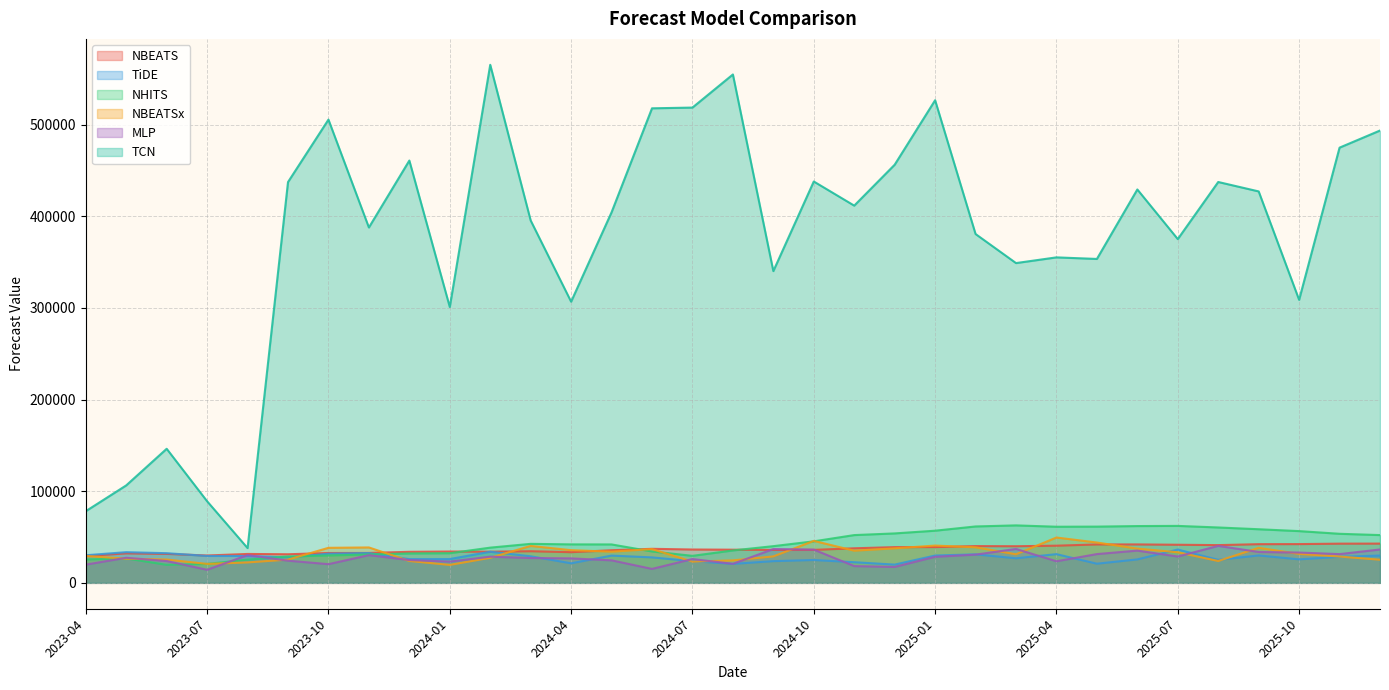

Reading right to left, list all the values displayed in this chart.

NBEATS: 2025-12=42819.9	2025-11=42760.9	2025-10=42272.6	2025-09=42189.6	2025-08=41155.2	2025-07=41567.7	2025-06=41924.5	2025-05=41888.6	2025-04=40538.7	2025-03=39936.0	2025-02=40083.9	2025-01=39028.6	2024-12=38967.6	2024-11=37689.0	2024-10=35981.0	2024-09=35947.1	2024-08=36168.3	2024-07=36364.9	2024-06=37125.7	2024-05=35554.4	2024-04=33449.8	2024-03=34505.8	2024-02=33977.1	2024-01=34181.8	2023-12=33849.6	2023-11=32618.1	2023-10=32548.3	2023-09=31185.8	2023-08=31519.9	2023-07=29839.1	2023-06=31601.2	2023-05=32173.1	2023-04=29269.0
TiDE: 2025-12=29783.6	2025-11=28417.3	2025-10=25620.9	2025-09=29886.9	2025-08=25098.7	2025-07=36319.5	2025-06=25569.3	2025-05=20881.7	2025-04=31291.4	2025-03=26794.9	2025-02=31087.4	2025-01=29793.8	2024-12=19889.4	2024-11=22499.1	2024-10=24910.6	2024-09=23672.3	2024-08=20688.4	2024-07=23660.9	2024-06=27766.3	2024-05=29711.6	2024-04=21314.6	2024-03=28966.9	2024-02=33936.0	2024-01=25946.7	2023-12=25875.7	2023-11=32516.3	2023-10=31795.1	2023-09=27666.9	2023-08=29312.3	2023-07=29341.3	2023-06=32345.7	2023-05=33459.4	2023-04=30102.9
NHITS: 2025-12=52102.8	2025-11=53515.2	2025-10=56436.5	2025-09=58476.6	2025-08=60408.2	2025-07=62127.0	2025-06=61944.6	2025-05=61344.3	2025-04=61215.5	2025-03=62685.2	2025-02=61526.0	2025-01=56885.6	2024-12=53922.9	2024-11=52103.6	2024-10=45279.9	2024-09=40028.2	2024-08=35348.0	2024-07=29454.1	2024-06=34228.5	2024-05=41901.5	2024-04=41962.8	2024-03=42541.2	2024-02=38404.9	2024-01=32315.8	2023-12=32061.9	2023-11=30945.0	2023-10=29863.5	2023-09=28709.8	2023-08=25338.1	2023-07=20662.8	2023-06=19626.3	2023-05=26613.9	2023-04=25506.0
NBEATSx: 2025-12=25235.6	2025-11=28688.6	2025-10=31593.7	2025-09=38191.6	2025-08=23848.2	2025-07=33355.1	2025-06=37346.6	2025-05=43987.2	2025-04=49451.5	2025-03=31187.1	2025-02=38794.9	2025-01=40655.9	2024-12=37662.8	2024-11=35097.5	2024-10=45763.1	2024-09=28841.9	2024-08=24505.2	2024-07=23148.0	2024-06=36810.2	2024-05=34032.6	2024-04=35631.3	2024-03=40278.4	2024-02=27340.8	2024-01=19577.8	2023-12=23856.1	2023-11=38622.7	2023-10=38209.2	2023-09=25360.3	2023-08=22283.8	2023-07=20645.6	2023-06=25427.7	2023-05=26320.8	2023-04=29387.6
MLP: 2025-12=36396.9	2025-11=31353.4	2025-10=33036.2	2025-09=33672.4	2025-08=40320.8	2025-07=28700.1	2025-06=35160.3	2025-05=31371.4	2025-04=23543.5	2025-03=36985.3	2025-02=30768.7	2025-01=28422.8	2024-12=17333.5	2024-11=18269.0	2024-10=36258.9	2024-09=36870.8	2024-08=20728.0	2024-07=25974.2	2024-06=15205.7	2024-05=24534.3	2024-04=26680.7	2024-03=27061.5	2024-02=28552.8	2024-01=23183.0	2023-12=24860.7	2023-11=30204.0	2023-10=20369.9	2023-09=24177.3	2023-08=30285.1	2023-07=14226.5	2023-06=23793.0	2023-05=27347.8	2023-04=19855.7
TCN: 2025-12=493513.3	2025-11=474835.5	2025-10=308773.5	2025-09=427080.2	2025-08=437360.6	2025-07=375050.4	2025-06=429195.0	2025-05=353400.6	2025-04=355115.4	2025-03=348885.2	2025-02=380597.7	2025-01=526573.6	2024-12=456197.4	2024-11=411570.0	2024-10=437897.0	2024-09=340133.8	2024-08=554679.7	2024-07=518552.8	2024-06=517756.3	2024-05=404279.8	2024-04=306766.1	2024-03=395364.1	2024-02=565234.3	2024-01=300953.2	2023-12=460760.6	2023-11=387734.9	2023-10=505427.8	2023-09=437275.0	2023-08=37928.2	2023-07=88999.9	2023-06=146269.0	2023-05=106330.9	2023-04=78185.8